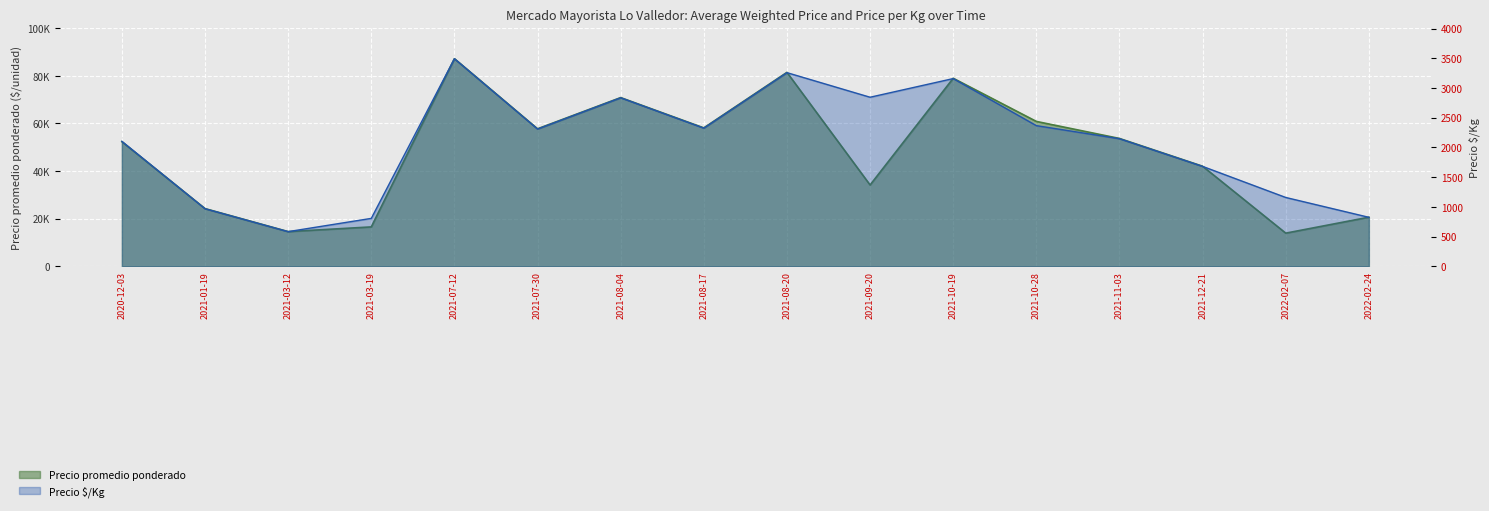

Is it true that Precio $/Kg equals 3201 at 2021-07-30?

False